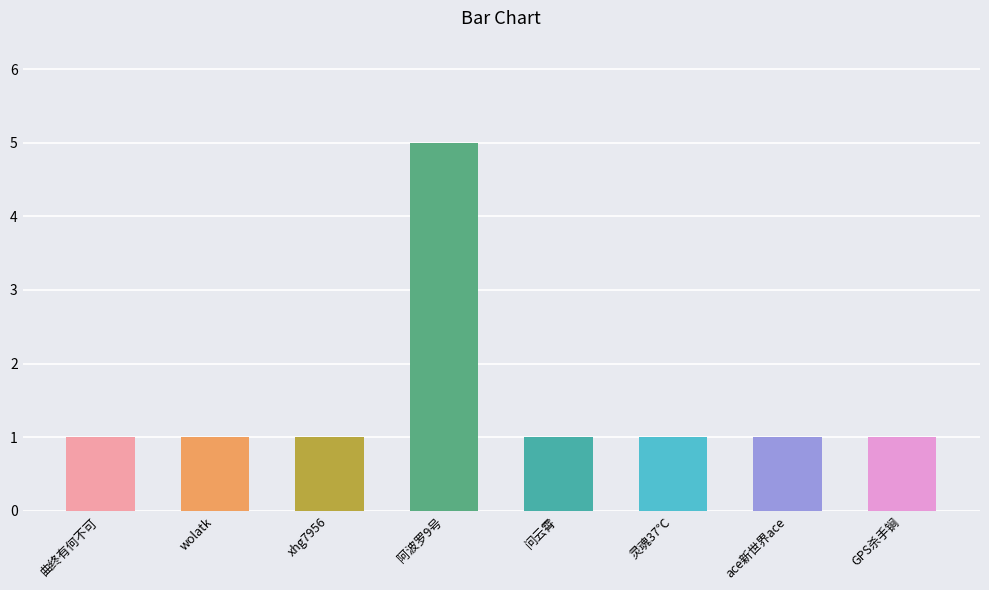

What value does the data have at wolatk?

1